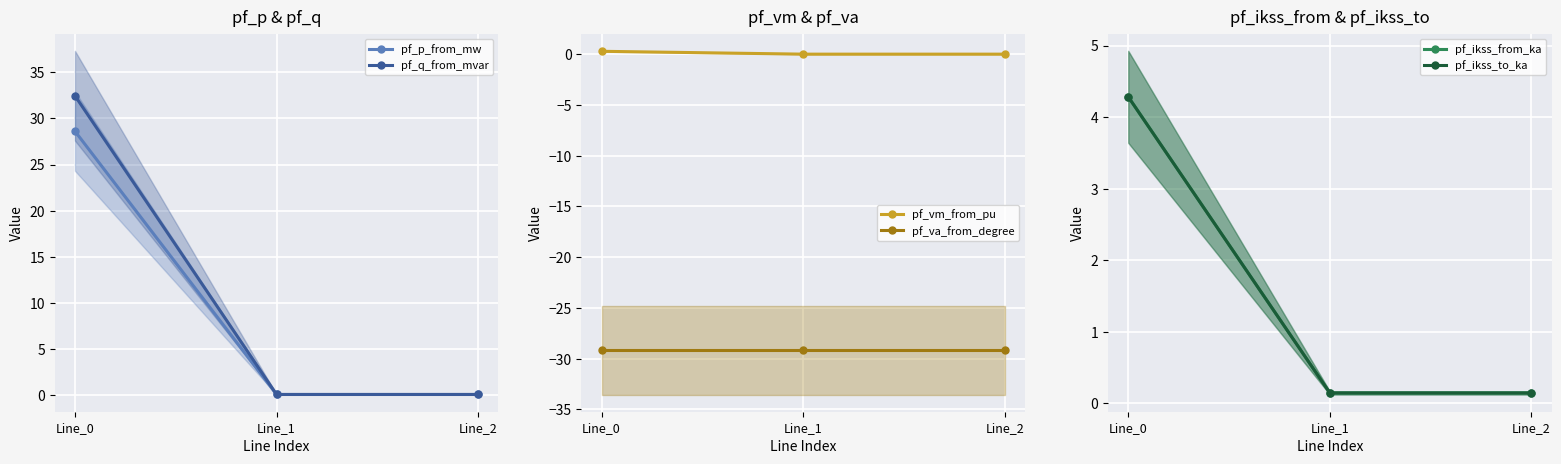

Which series changed the most between Line_0 and Line_2?

pf_q_from_mvar